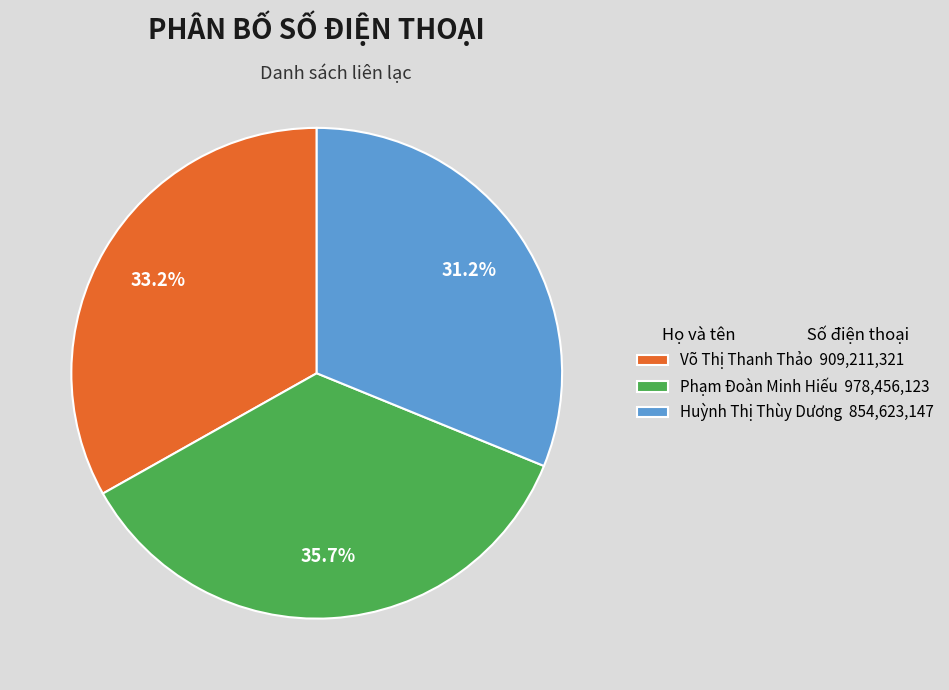

Is there any slice that represents more than half of the pie?

No